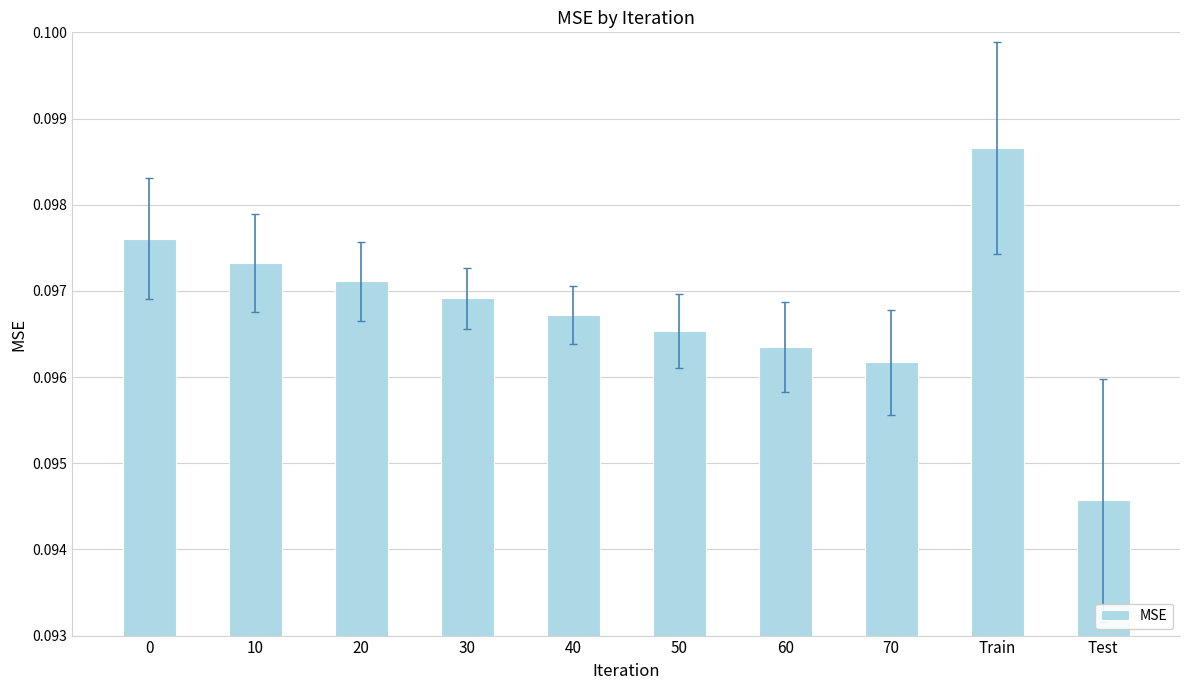

List the labels in order of value, largest first.

Train, 0, 10, 20, 30, 40, 50, 60, 70, Test